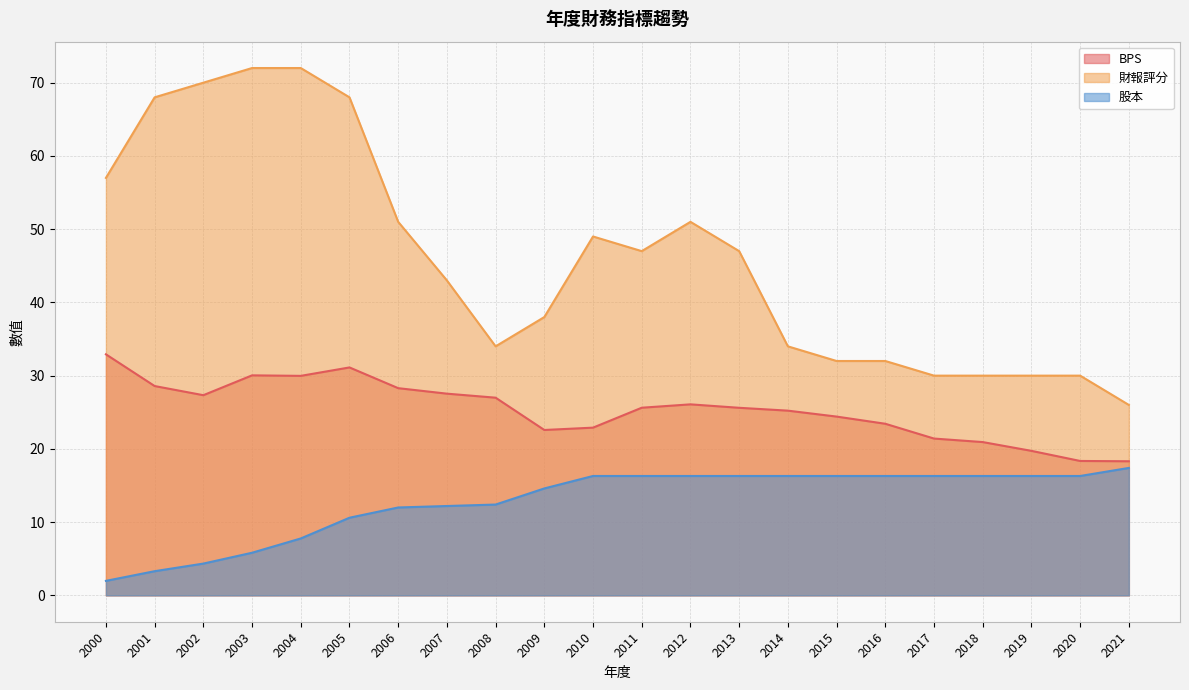

Rank the series at 2010 from lowest to highest value.

股本, BPS, 財報評分